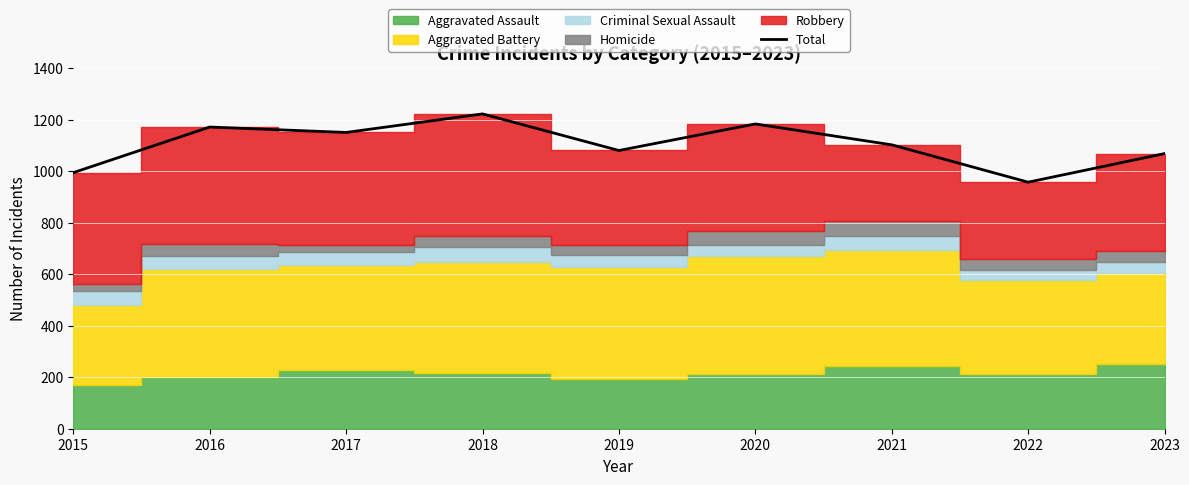

Count the number of values greater than 1102.

4